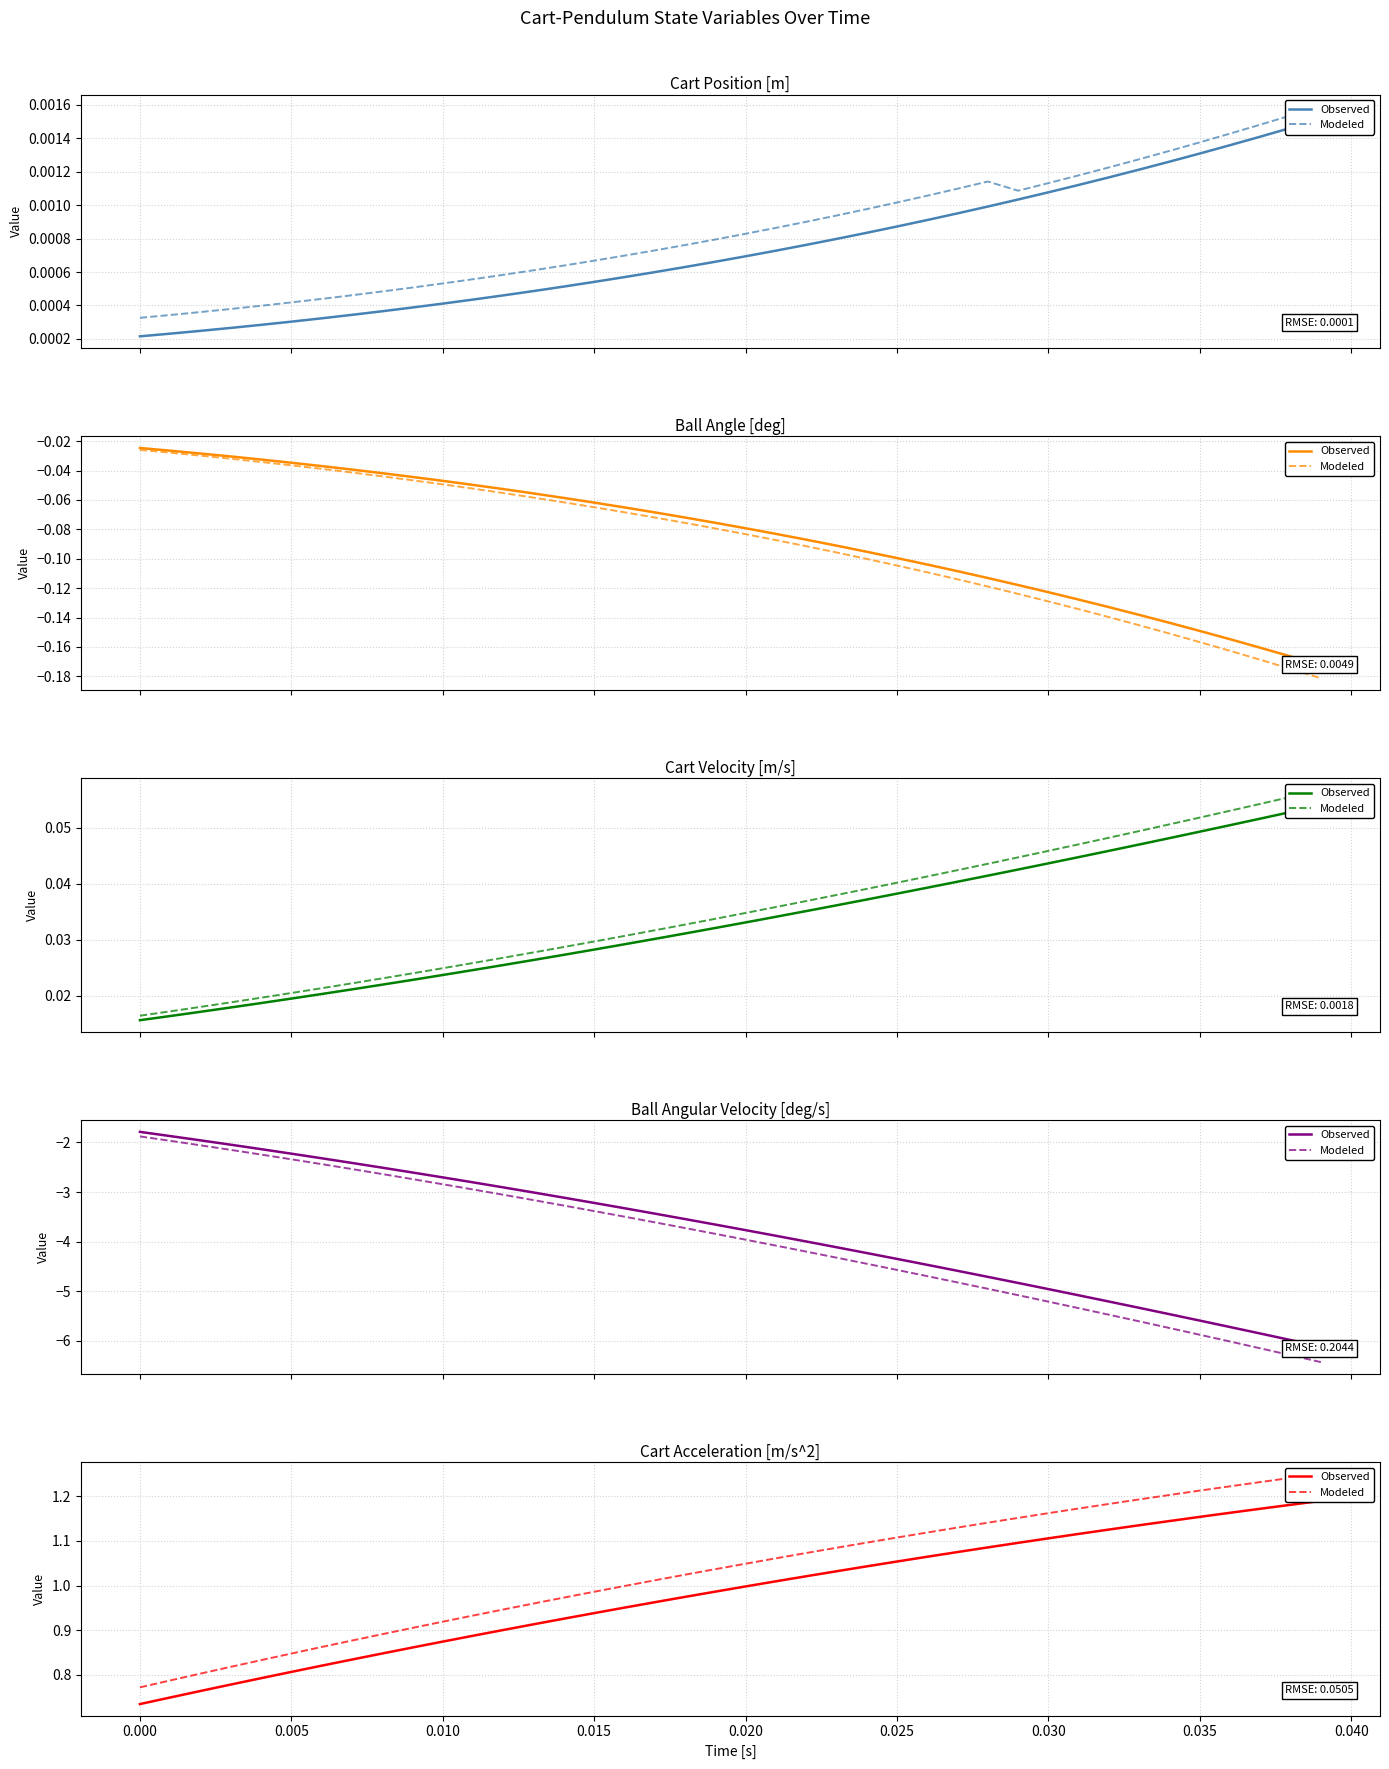

What is the value of the Modeled point at the 3rd from the left?

0.8